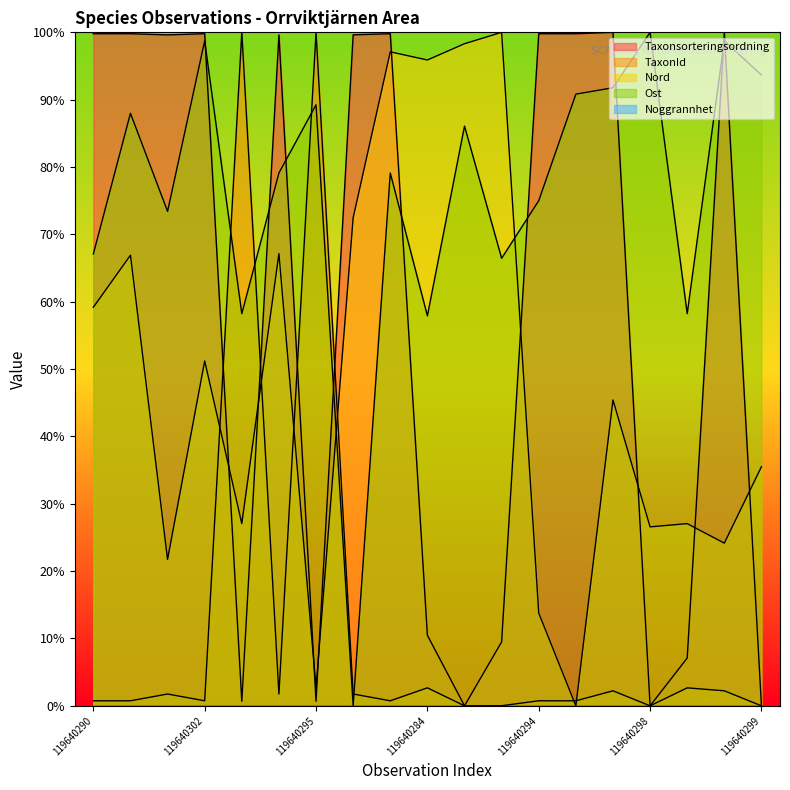

How many interior local peaks does the Ost series have?

7